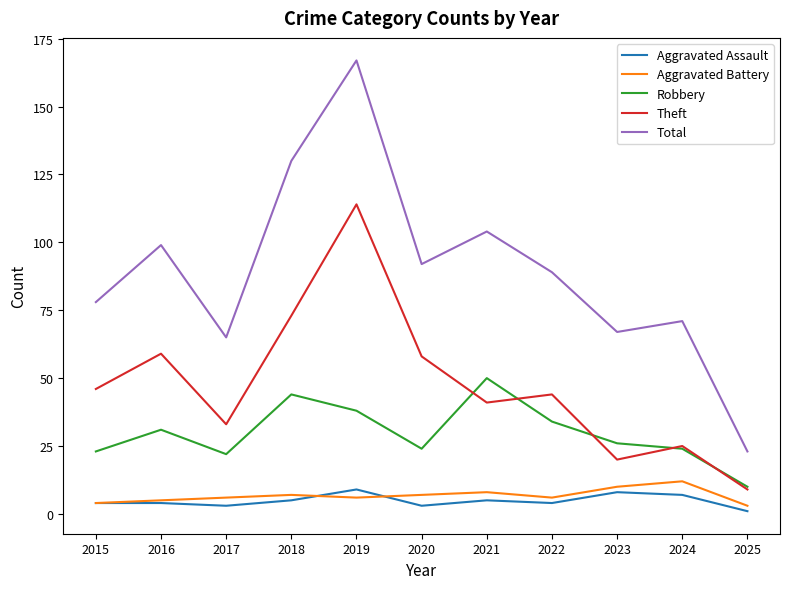

What are all the series names shown in the legend?

Aggravated Assault, Aggravated Battery, Robbery, Theft, Total